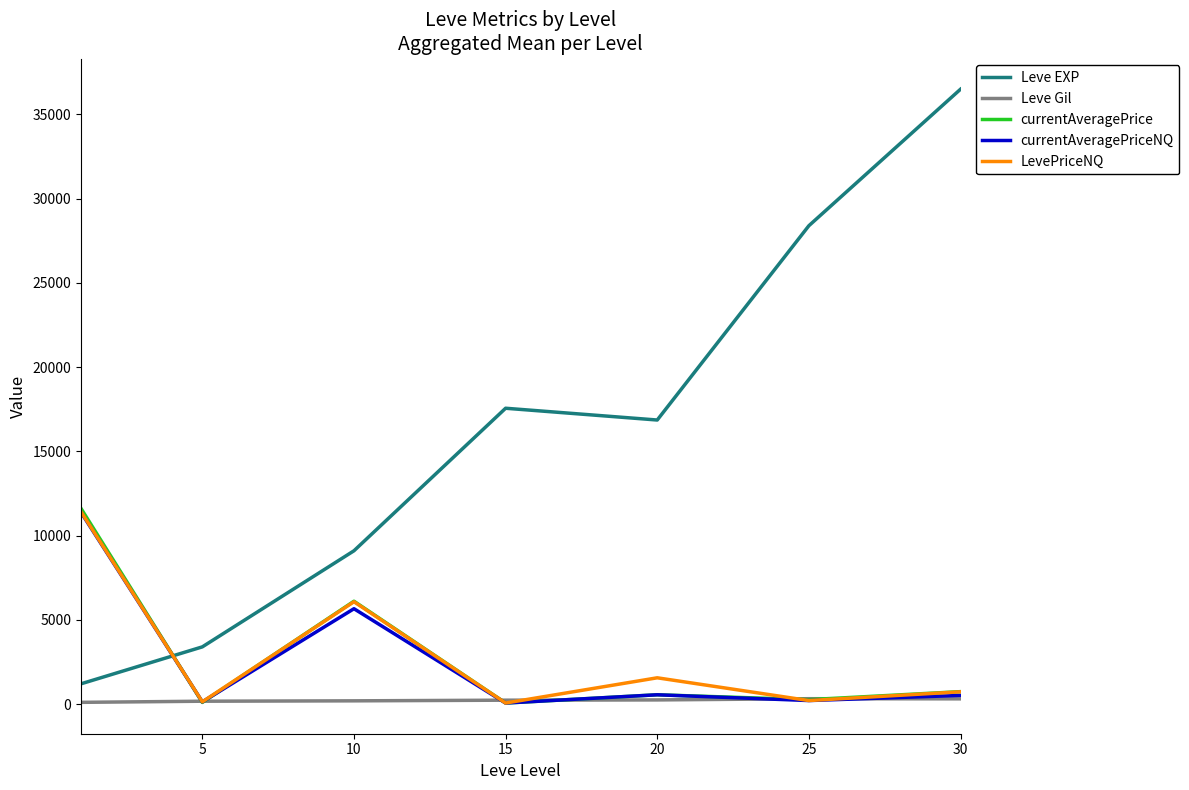

What is the minimum value for LevePriceNQ?

72.3